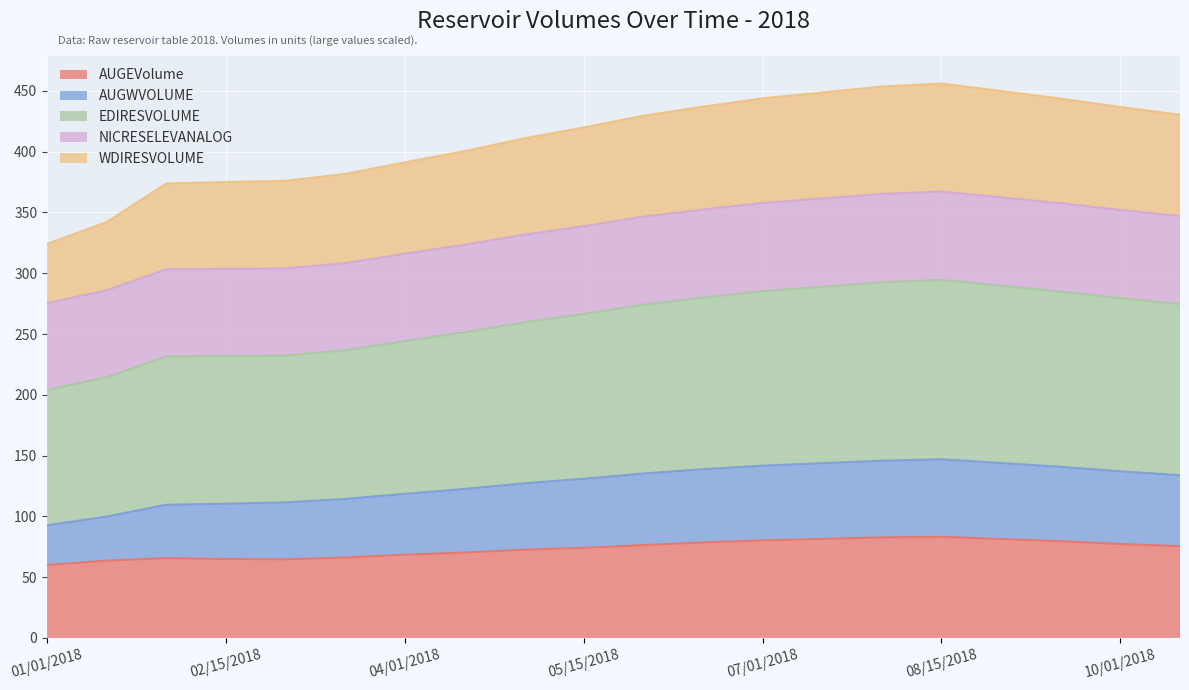

Is it true that AUGEVolume equals 108.8 at 03/01/2018?

False